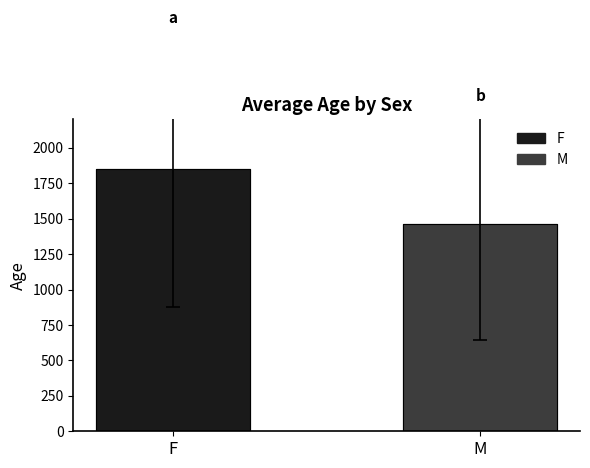

What is the label of the 2nd bar from the left?

M